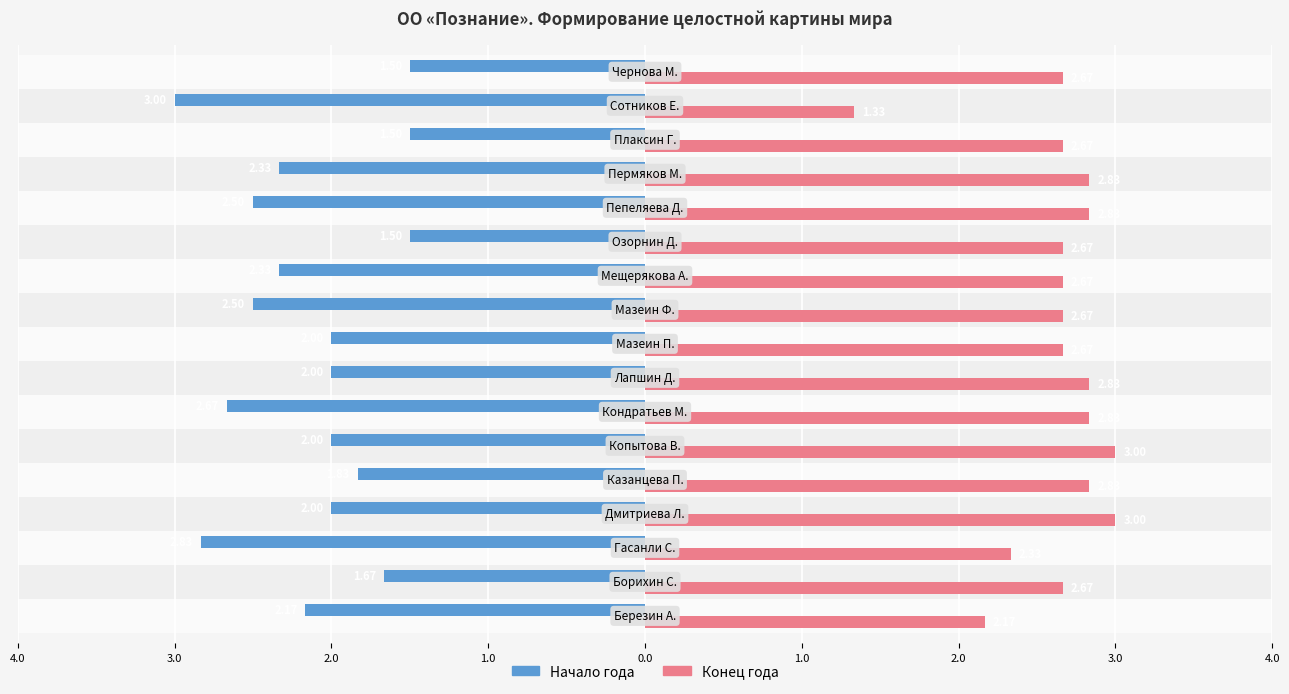

What is the sum of all Начало года values?

-36.3